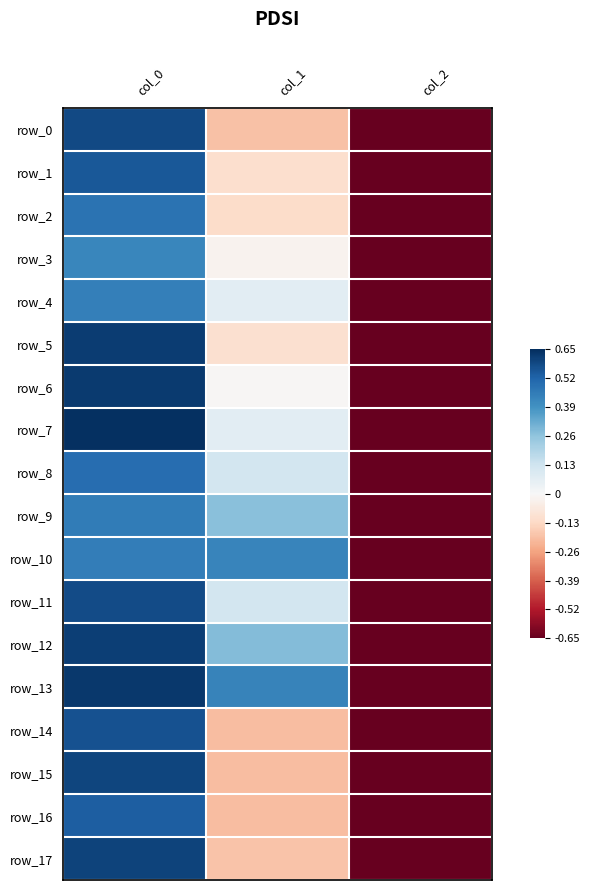

List the labels in order of row_13 value, largest first.

col_0, col_1, col_2